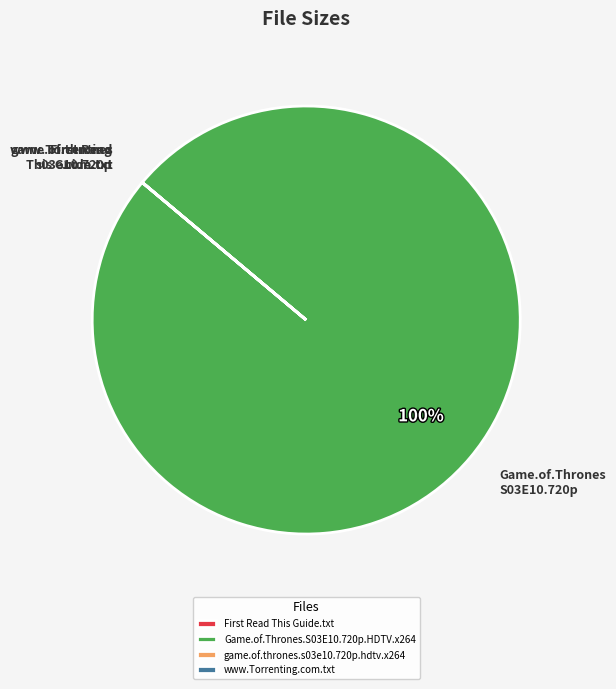

To the nearest percent, what is the difference between the largest and smallest slice percentages?

100%